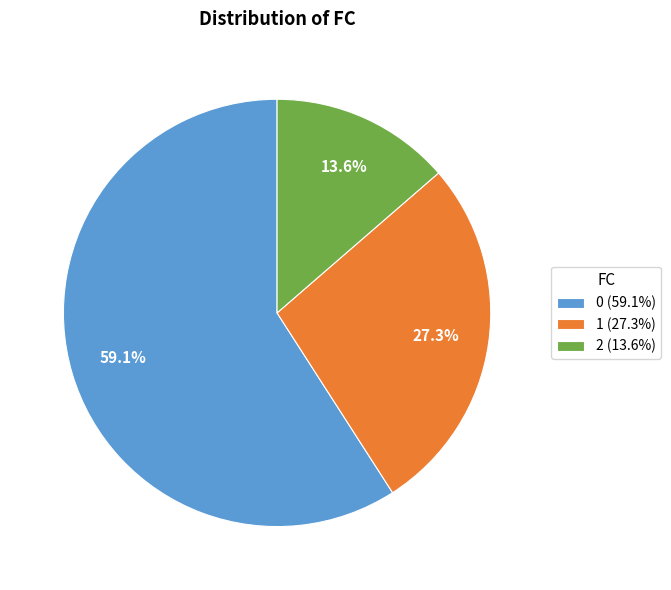

Do 2 (13.6%) and 0 (59.1%) together represent more than half of the pie?

Yes